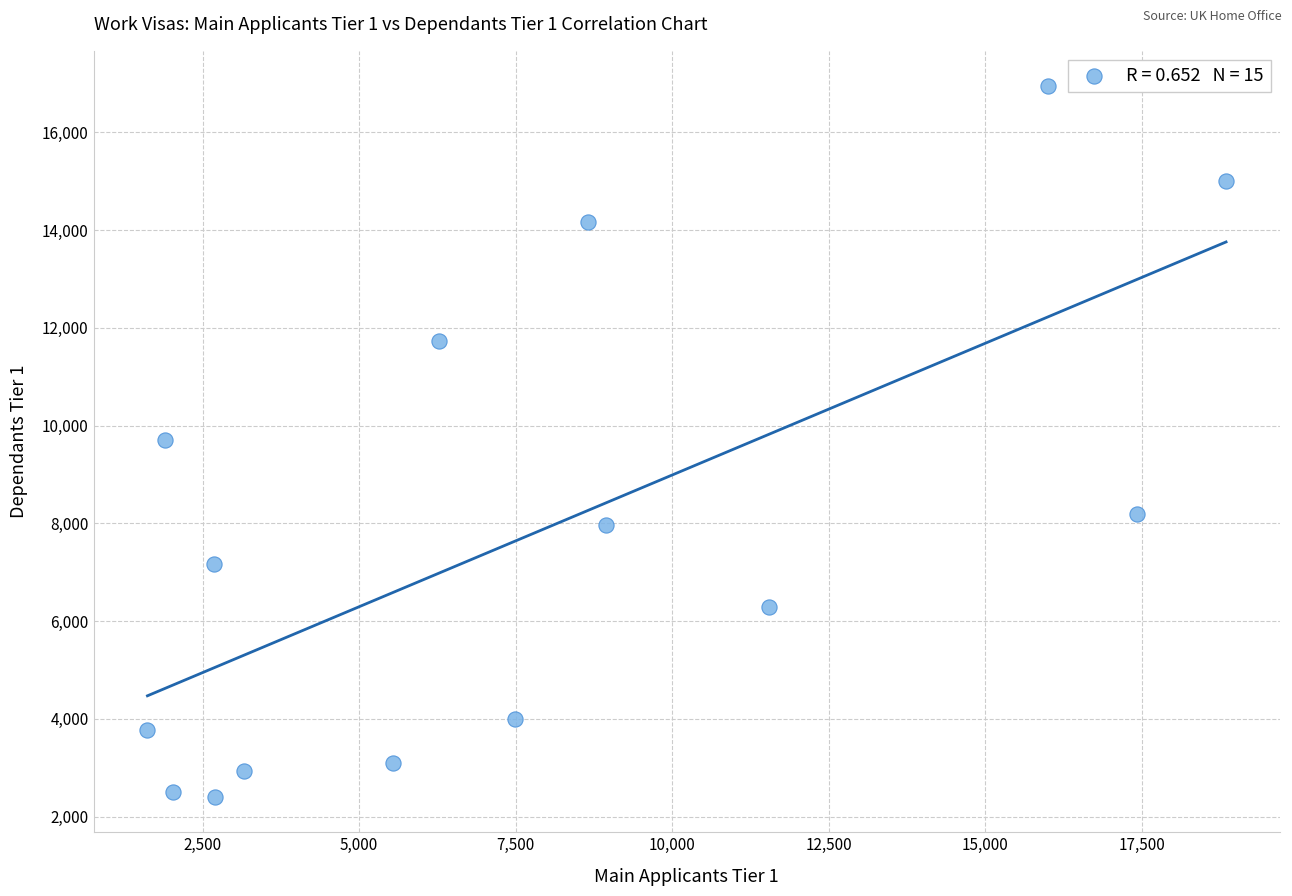

What is the range of Y values (max minus min)?

14535